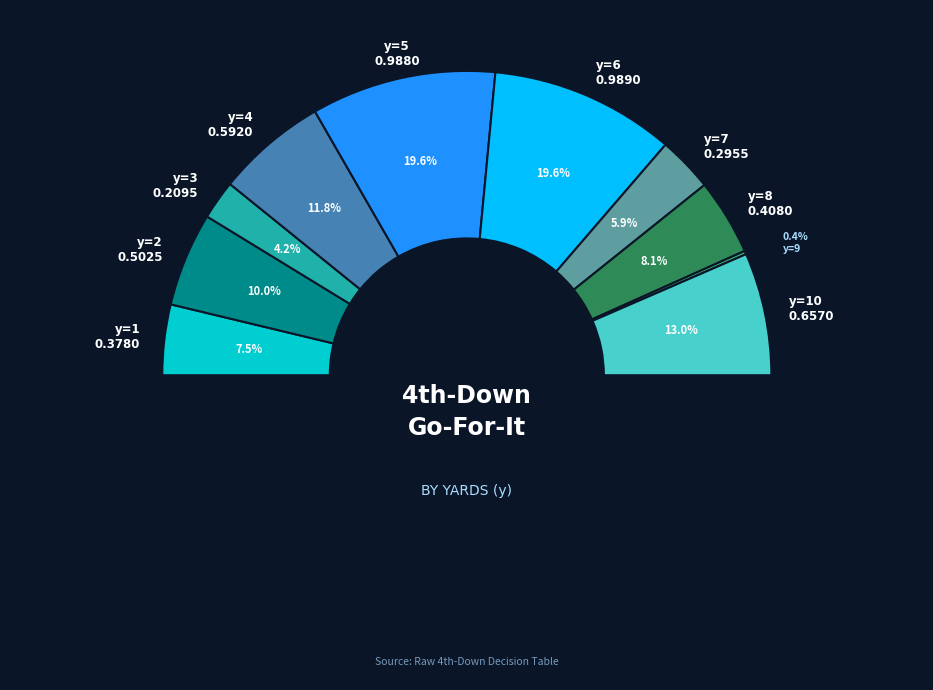

To the nearest percent, what is the combined percentage of y=5 and y=1?

27%